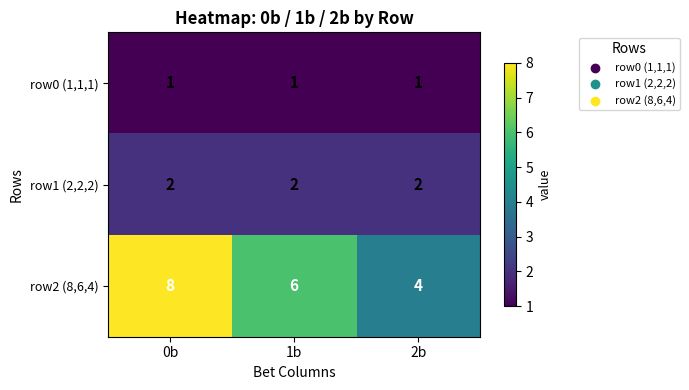

How many categories are shown in the chart?

3